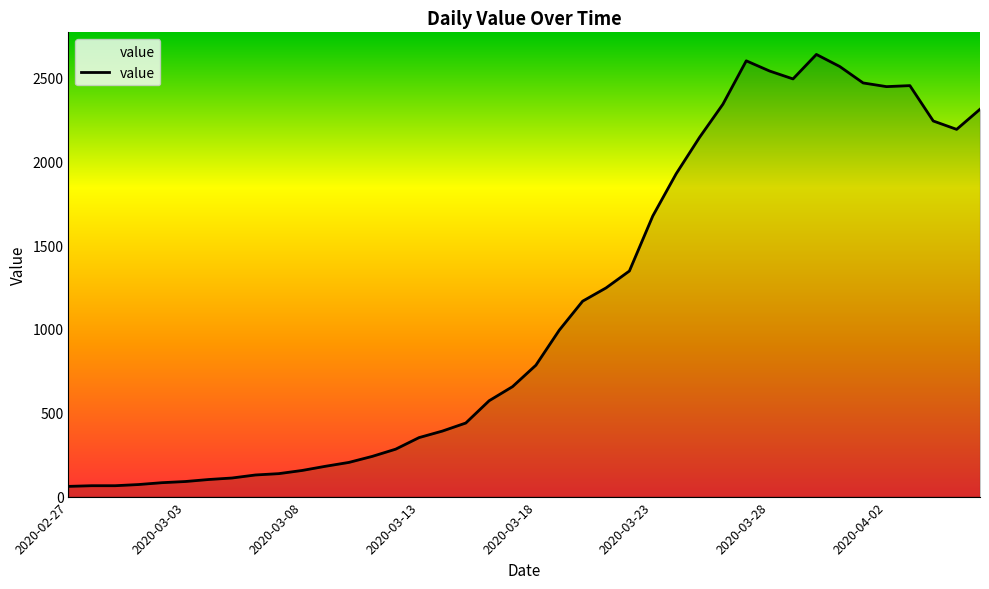

What is the minimum value shown in the chart?

61